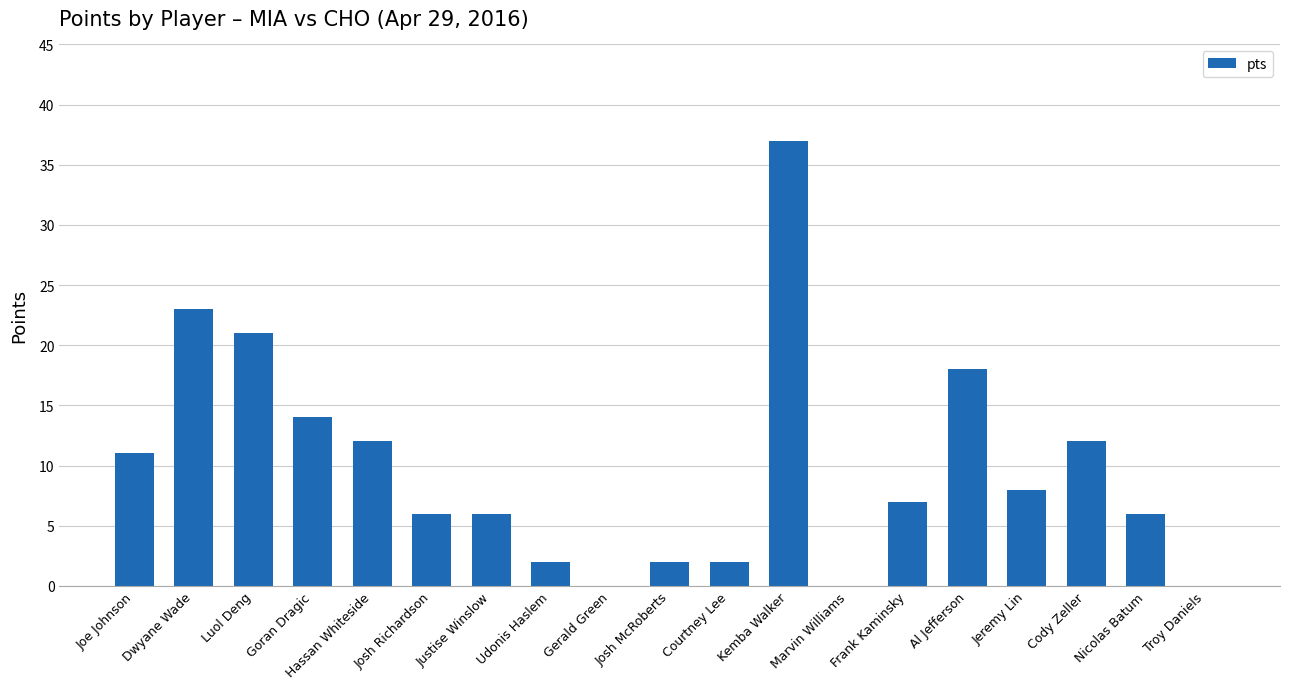

Reading left to right, transcribe all the data shown in this chart.

Joe Johnson=11	Dwyane Wade=23	Luol Deng=21	Goran Dragic=14	Hassan Whiteside=12	Josh Richardson=6	Justise Winslow=6	Udonis Haslem=2	Gerald Green=0	Josh McRoberts=2	Courtney Lee=2	Kemba Walker=37	Marvin Williams=0	Frank Kaminsky=7	Al Jefferson=18	Jeremy Lin=8	Cody Zeller=12	Nicolas Batum=6	Troy Daniels=0